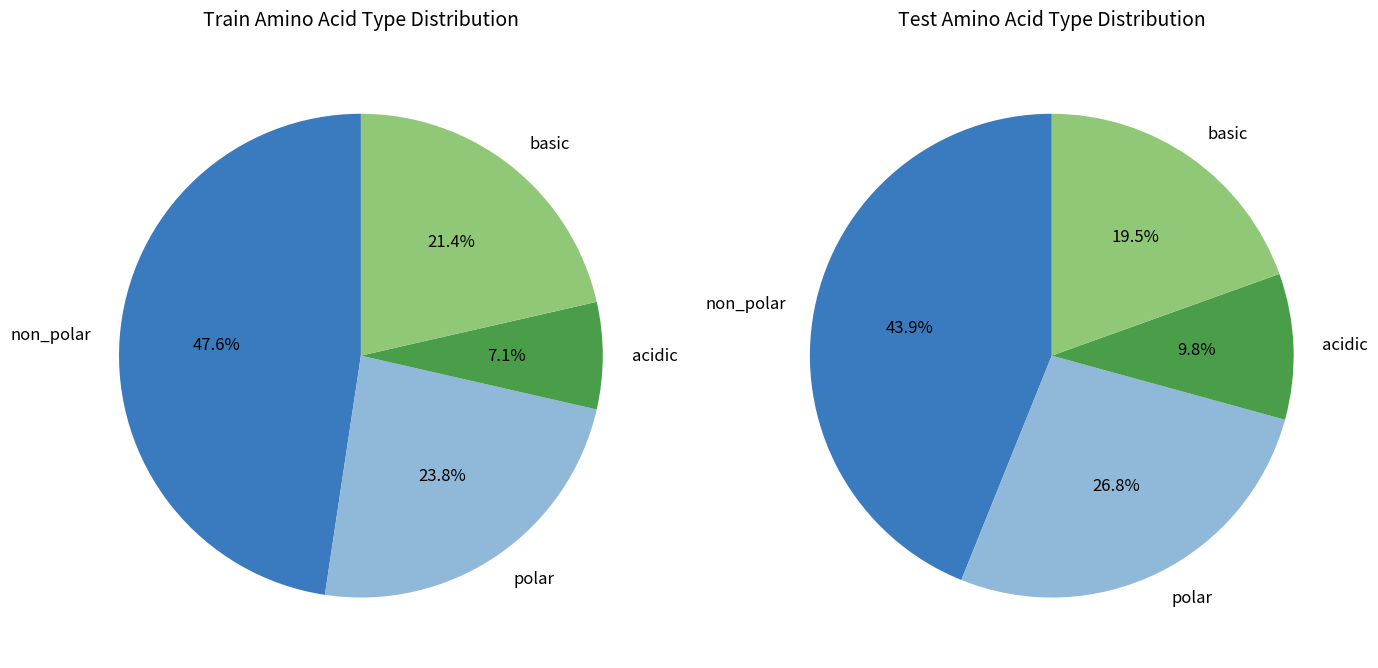

Is it true that acidic is 10% of the pie?

True